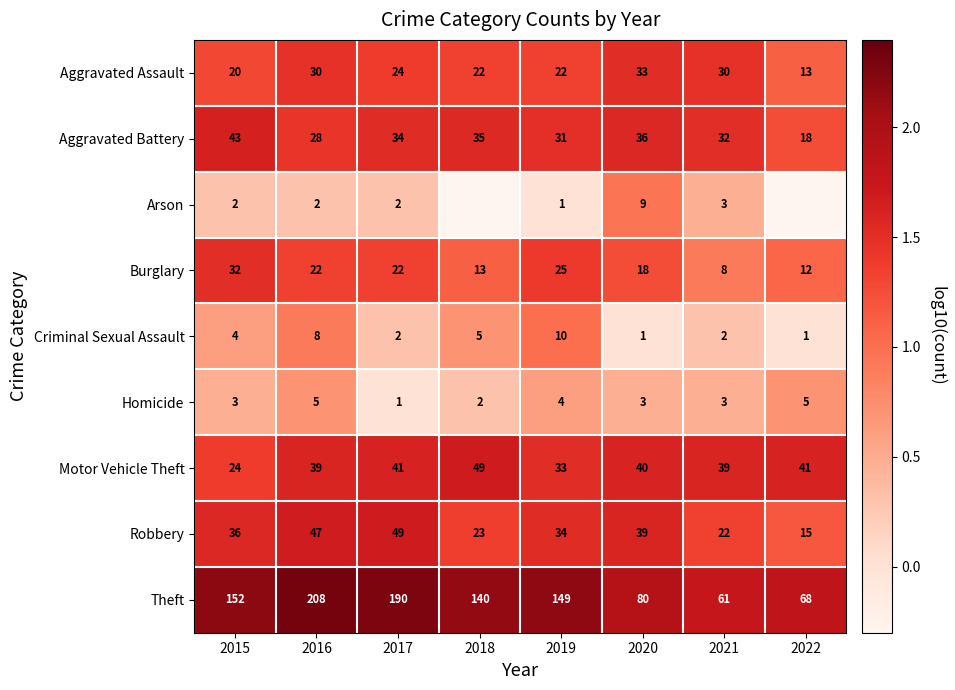

What is the difference between the highest and lowest values at 2015?

150